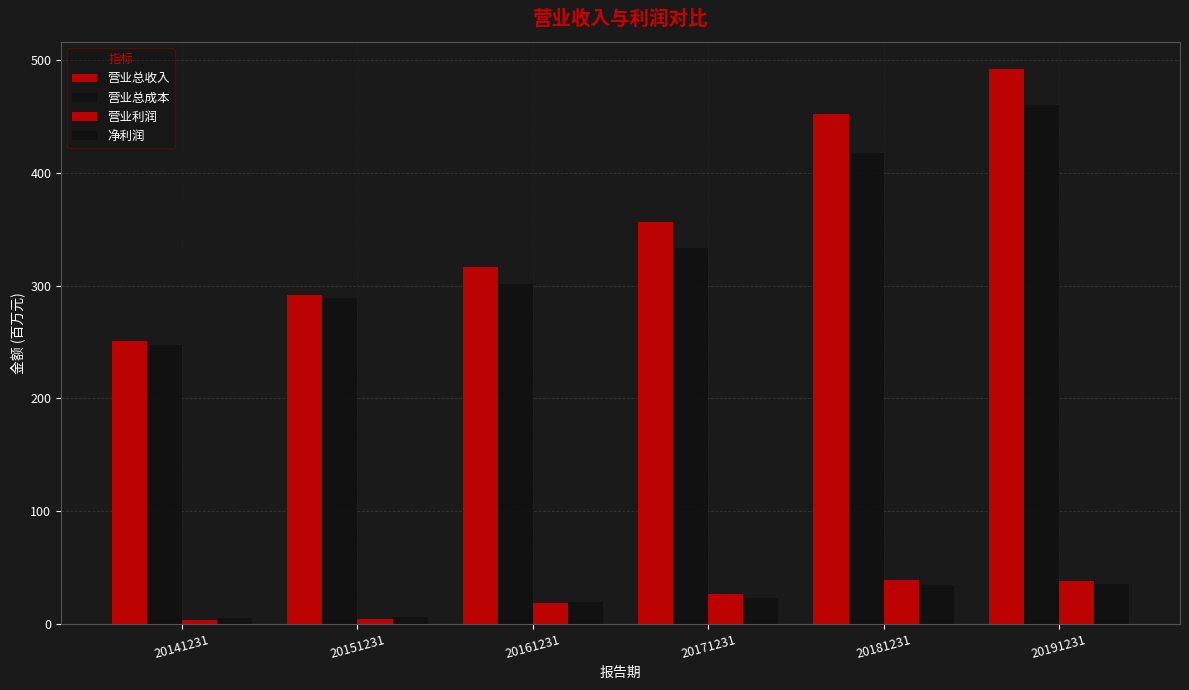

Reading right to left, what are all the values shown in this chart?

营业总收入: 20191231=491.8	20181231=452.7	20171231=356.2	20161231=316.6	20151231=291.9	20141231=251.1
营业总成本: 20191231=460.5	20181231=417.8	20171231=333.7	20161231=301.8	20151231=288.7	20141231=247.4
营业利润: 20191231=37.5	20181231=39.2	20171231=26.5	20161231=18.0	20151231=3.7	20141231=3.7
净利润: 20191231=35.6	20181231=34.0	20171231=22.4	20161231=19.2	20151231=5.9	20141231=4.9